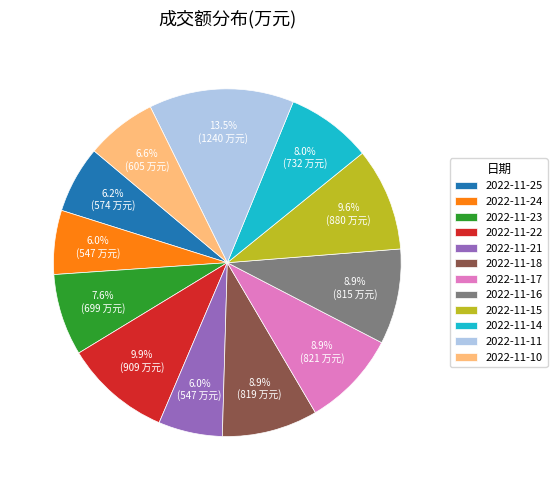

Between 2022-11-21 and 2022-11-23, which is larger?

2022-11-23